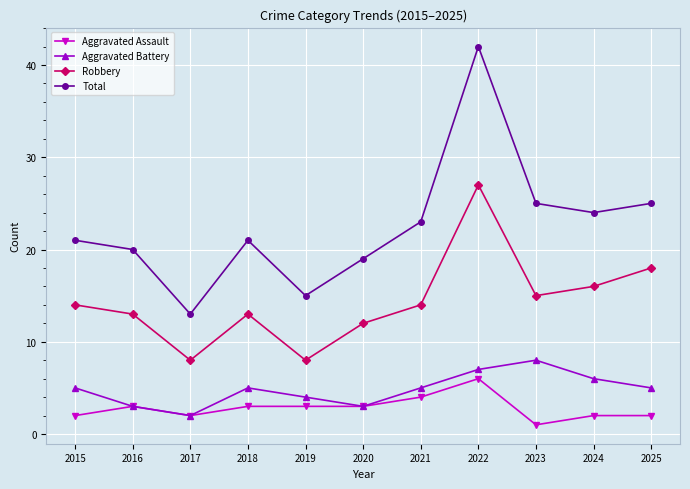

Rank the series by their maximum value, from highest to lowest.

Total, Robbery, Aggravated Battery, Aggravated Assault